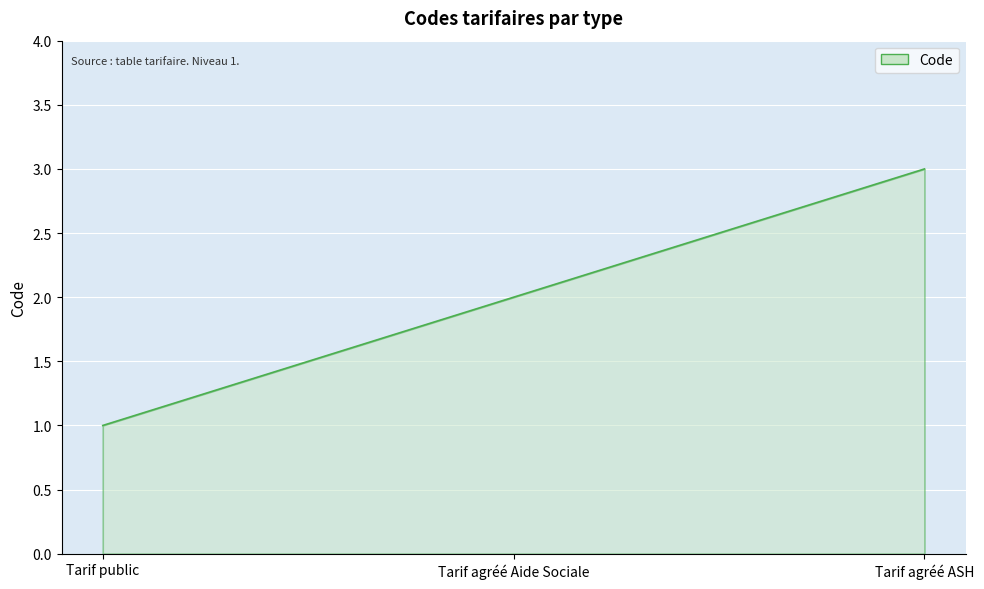

Approximately how many times larger is the value at Tarif agréé Aide Sociale compared to Tarif public?

2.0